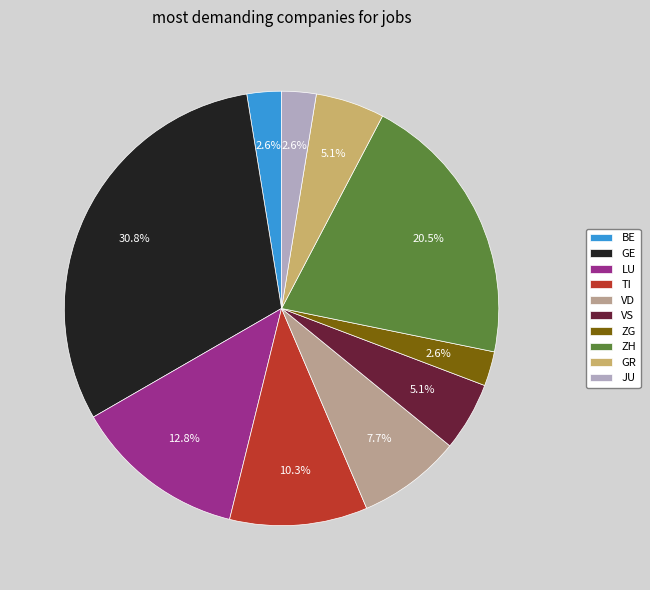

Is it true that BE is 3% of the pie?

True